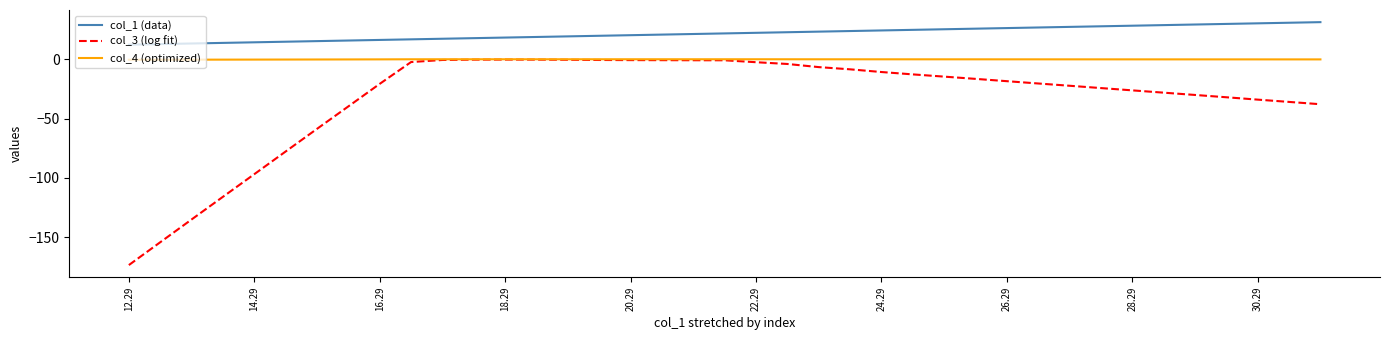

What is the smallest value displayed?

-173.6